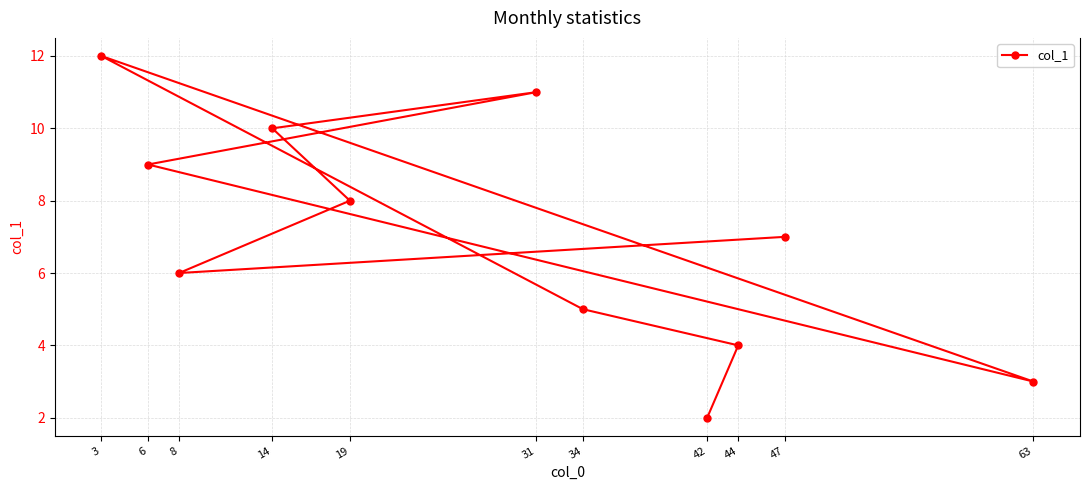

What is the sum of all values?

77